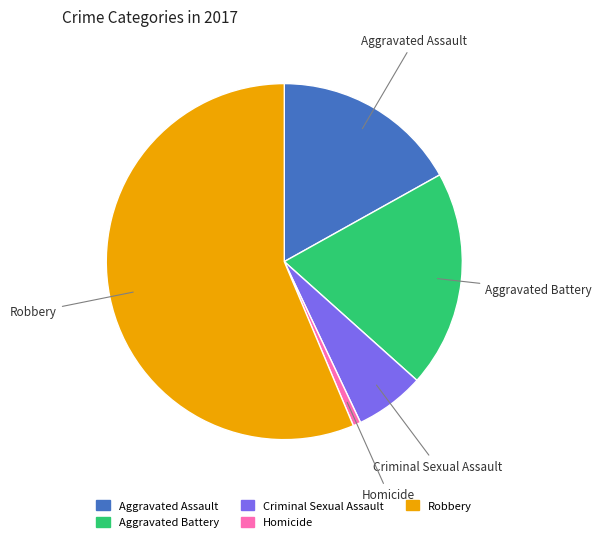

Is it true that Aggravated Battery is 5% of the pie?

False